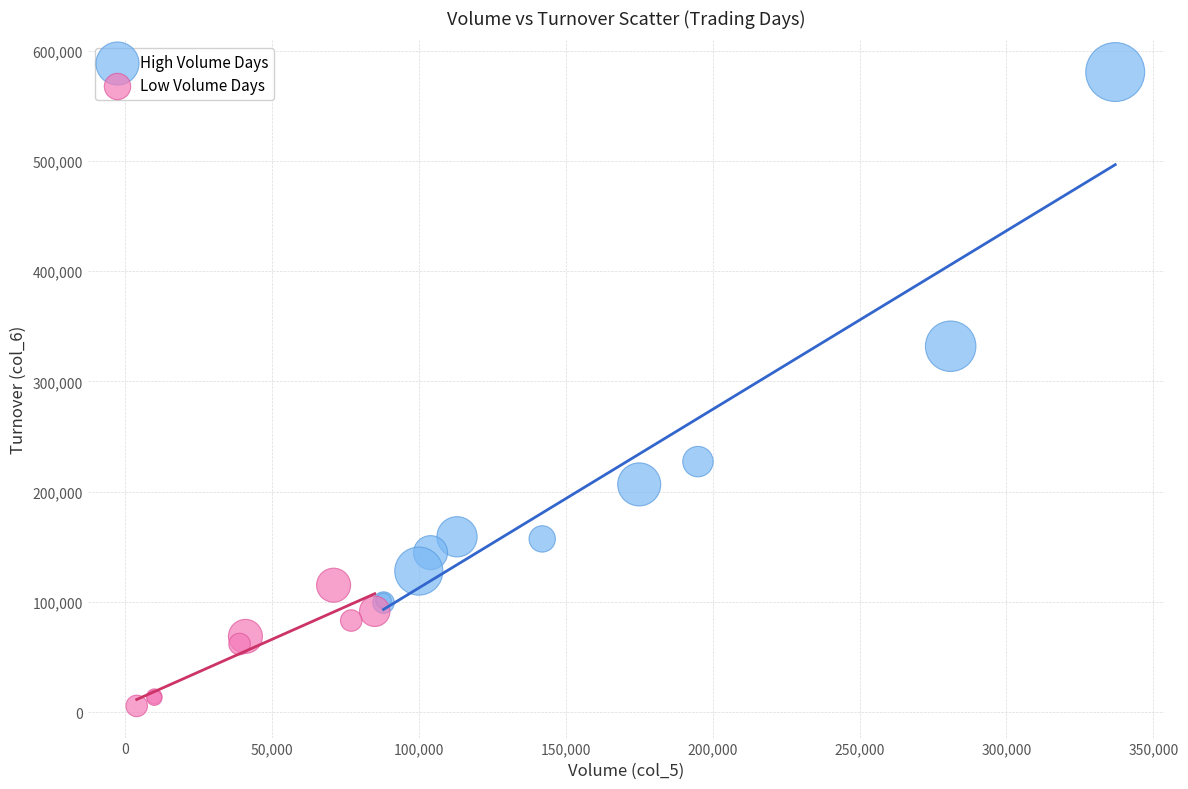

Which series reaches the maximum Y coordinate?

High Volume Days